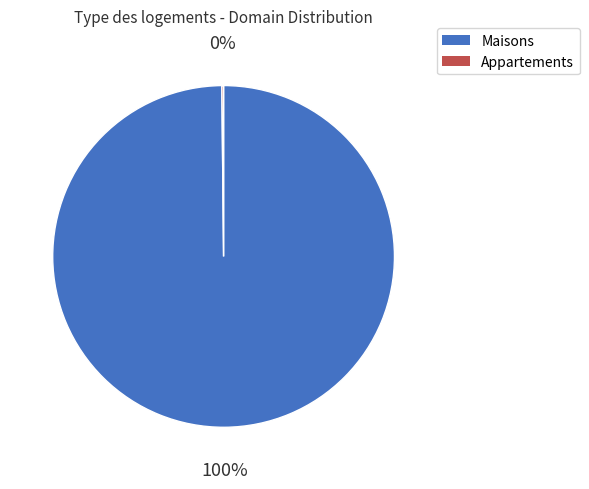

Does Maisons account for over 50% of the chart?

Yes